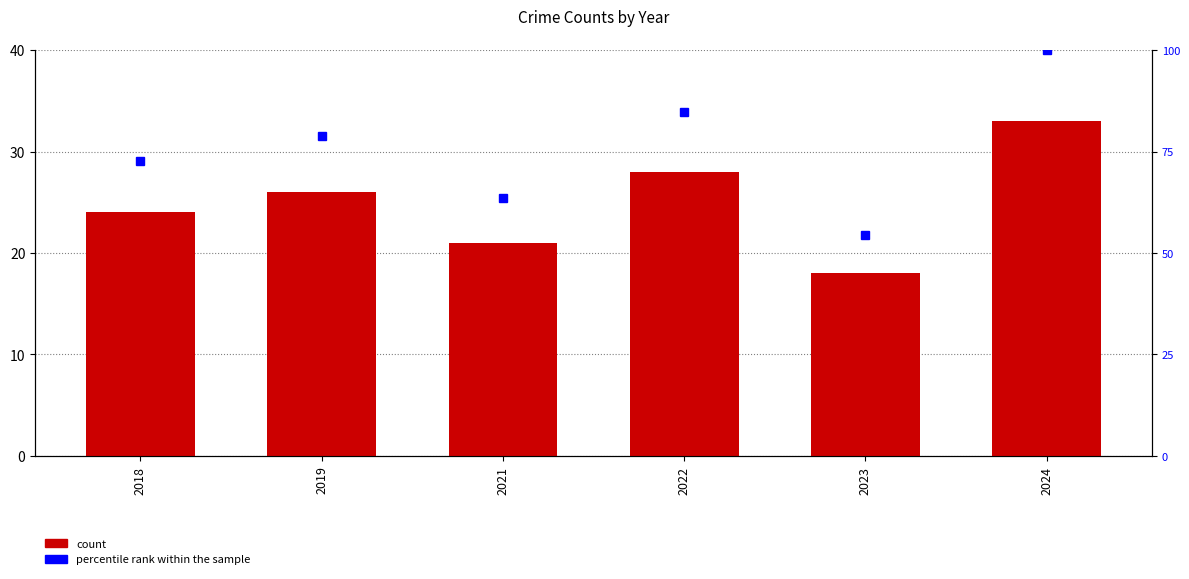

What is the approximate value of percentile rank within the sample at 2022?

84.8